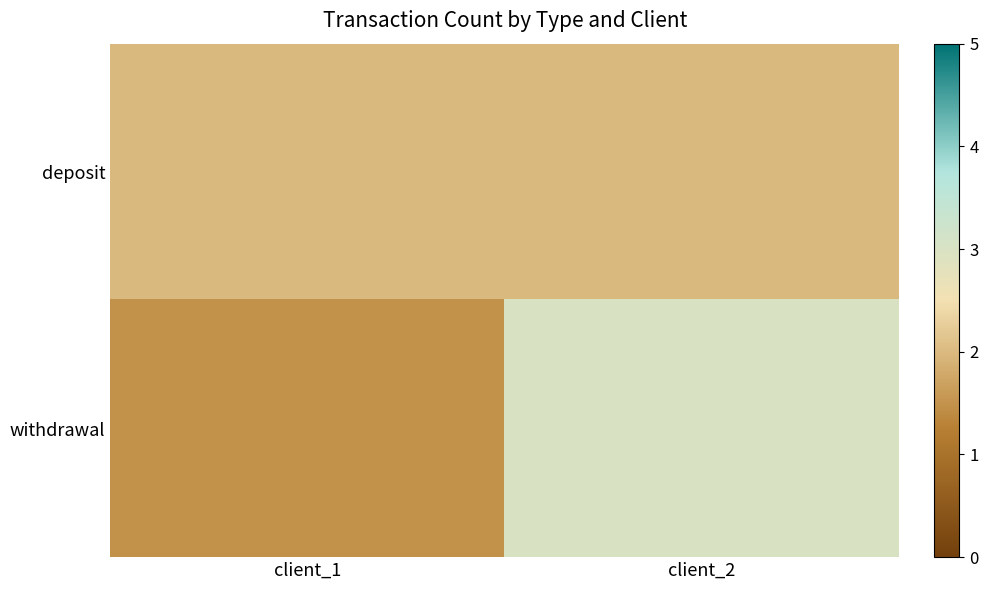

Which series changed the most between client_1 and client_2?

withdrawal